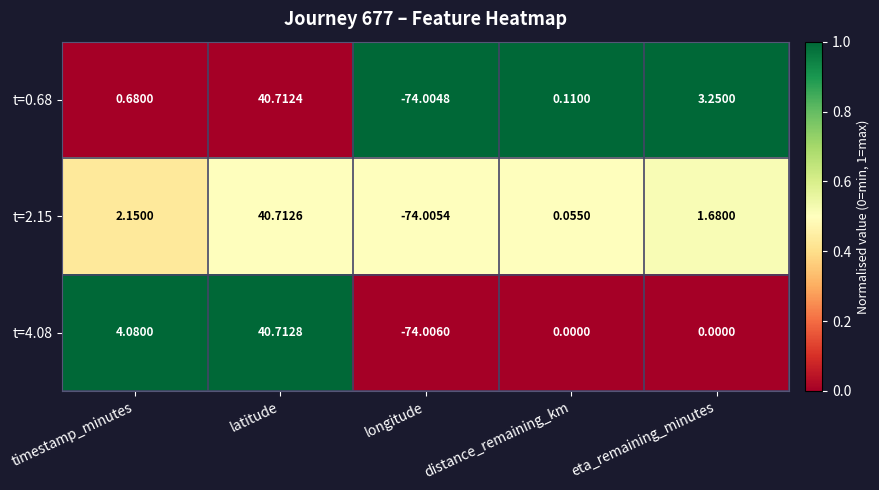

List the labels in order of t=2.15 value, smallest first.

longitude, distance_remaining_km, eta_remaining_minutes, timestamp_minutes, latitude